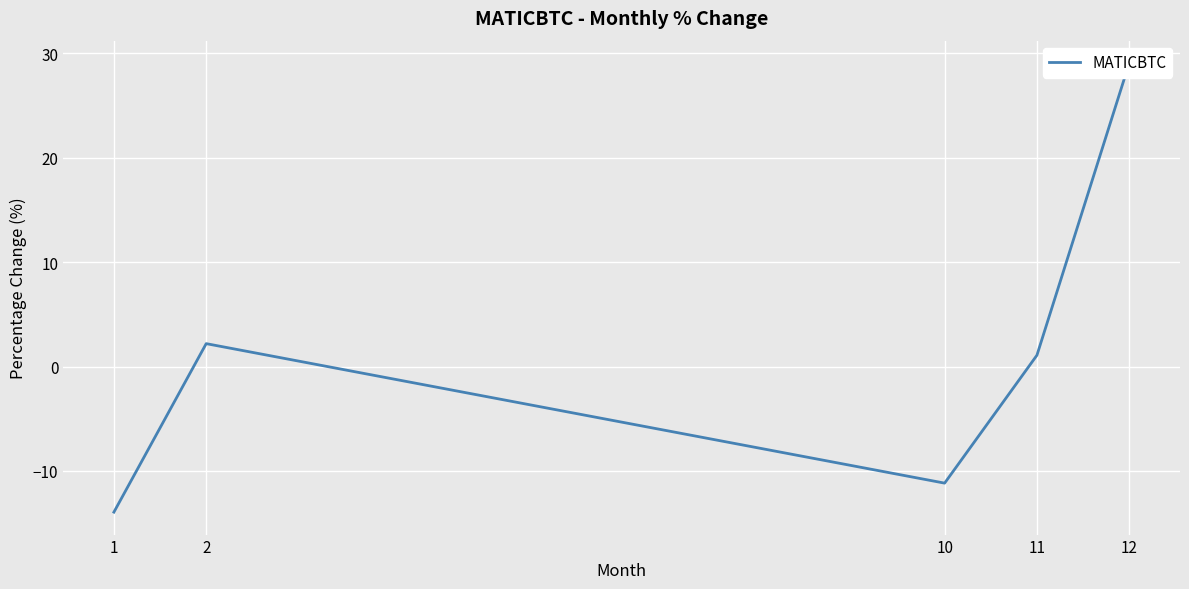

What is the average value?

1.4